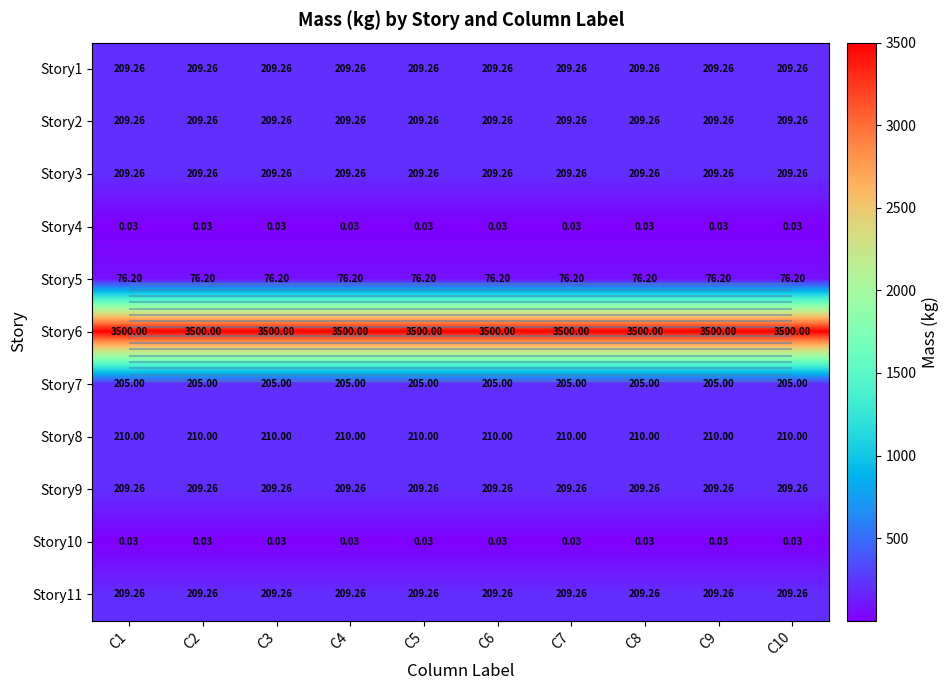

Which series has the largest total across all categories?

Story6